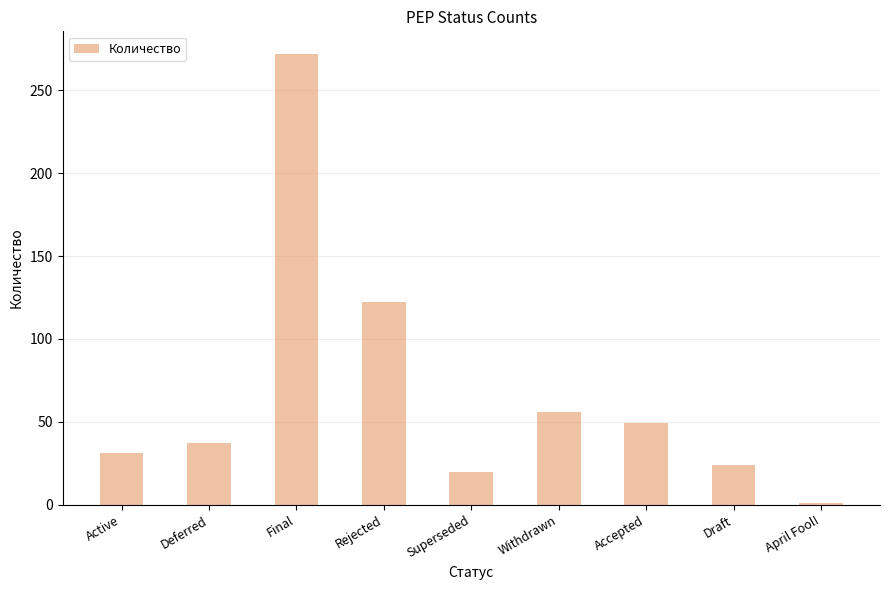

What is the change in value from Superseded to Withdrawn?

+36